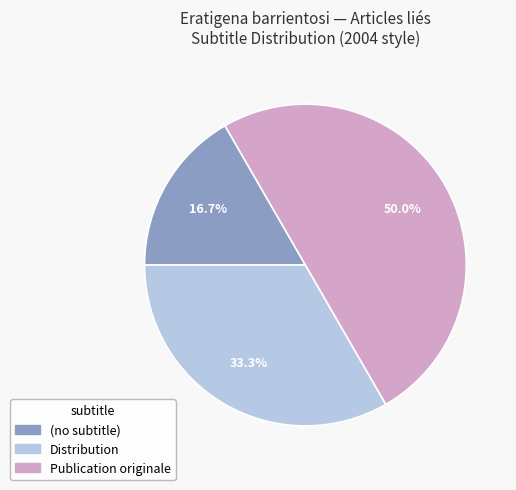

What percentage is NOT represented by Publication originale?

50.0%